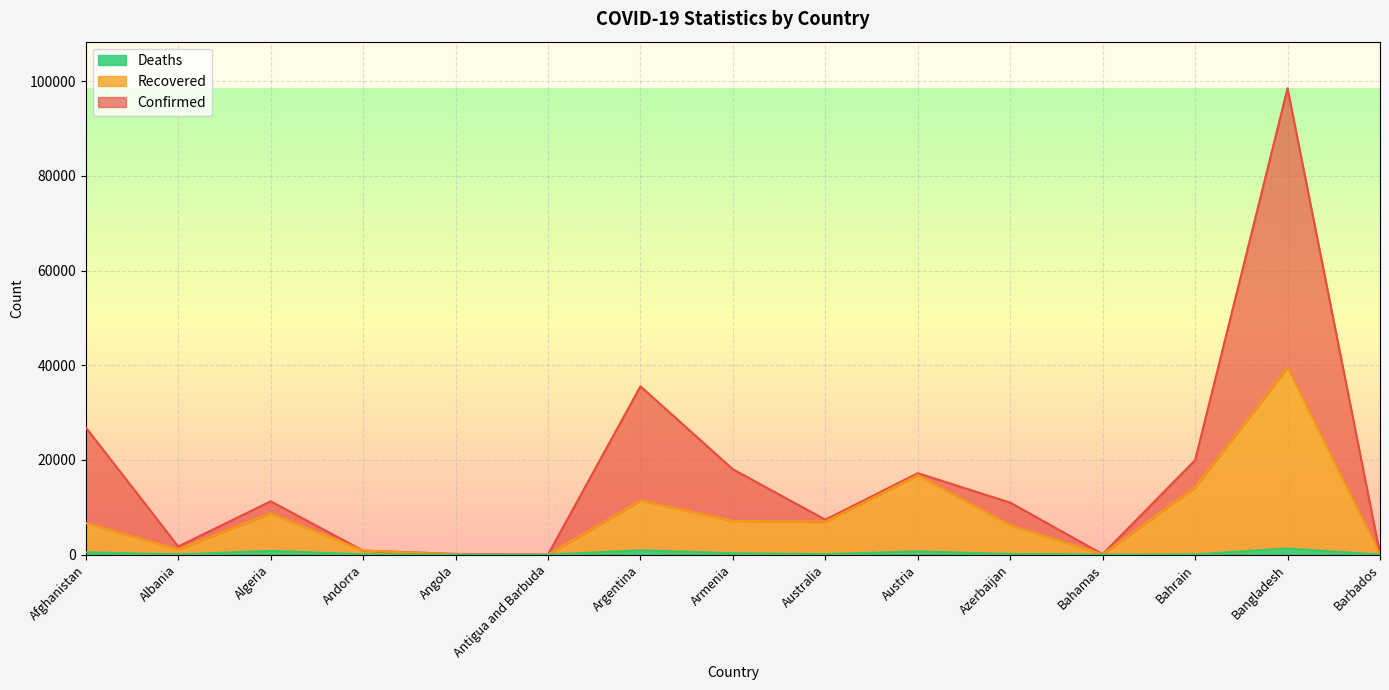

Is it true that Recovered equals 20756 at Bahrain?

False